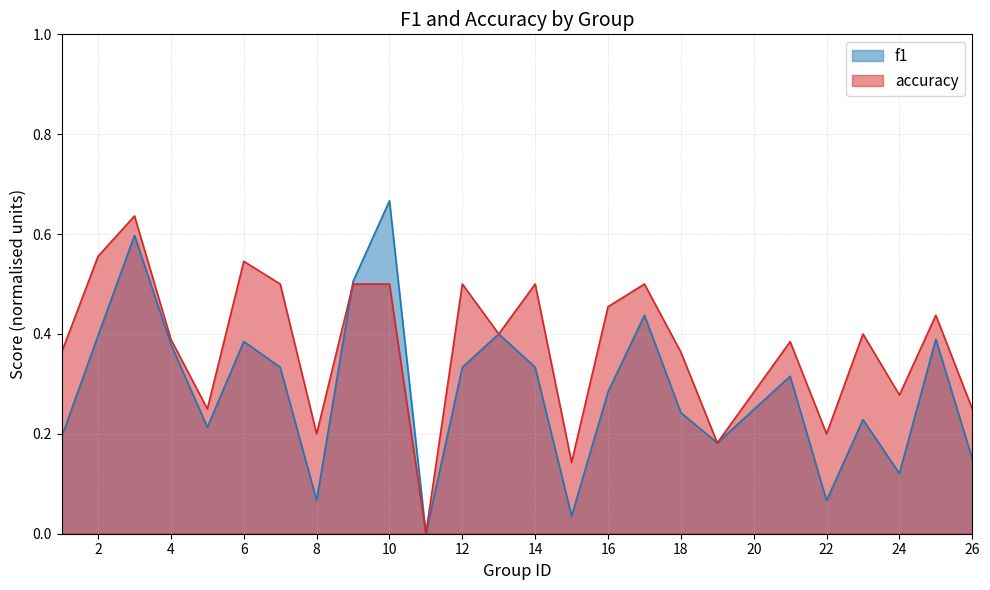

Which category has the highest value across all series?

10